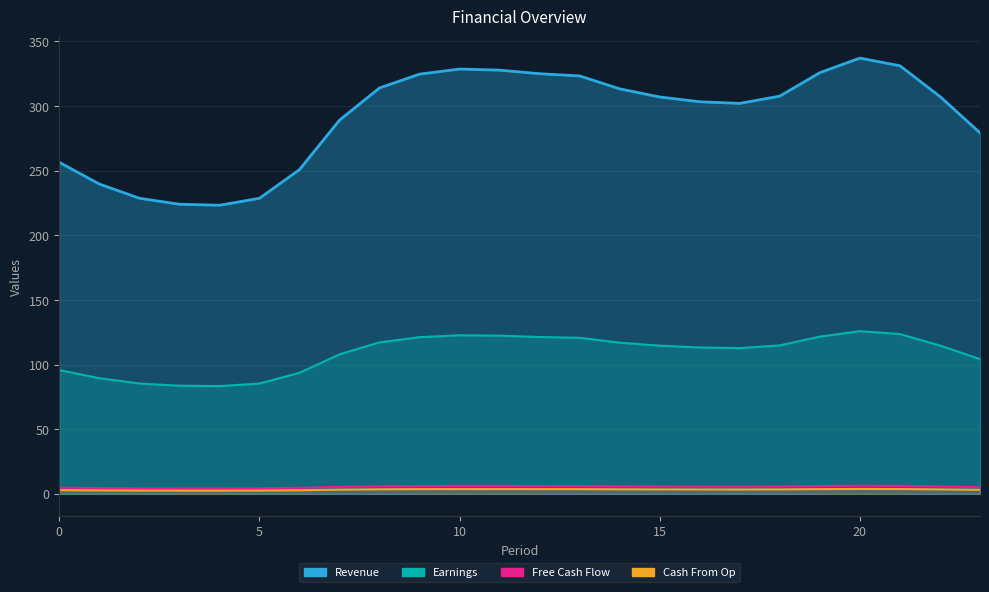

How many distinct data groups are displayed?

4